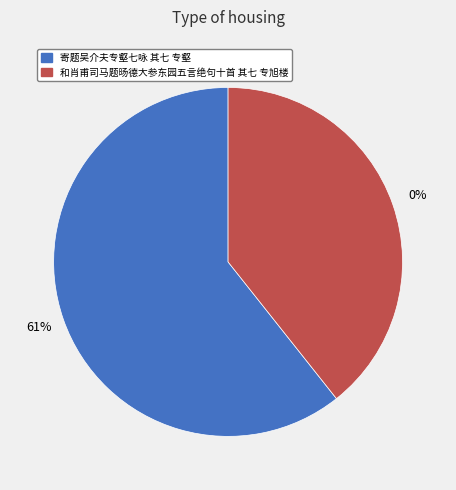

Rank the categories by value from lowest to highest.

和肖甫司马题旸德大参东园五言绝句十首 其七 专旭楼, 寄题吴介夫专壑七咏 其七 专壑